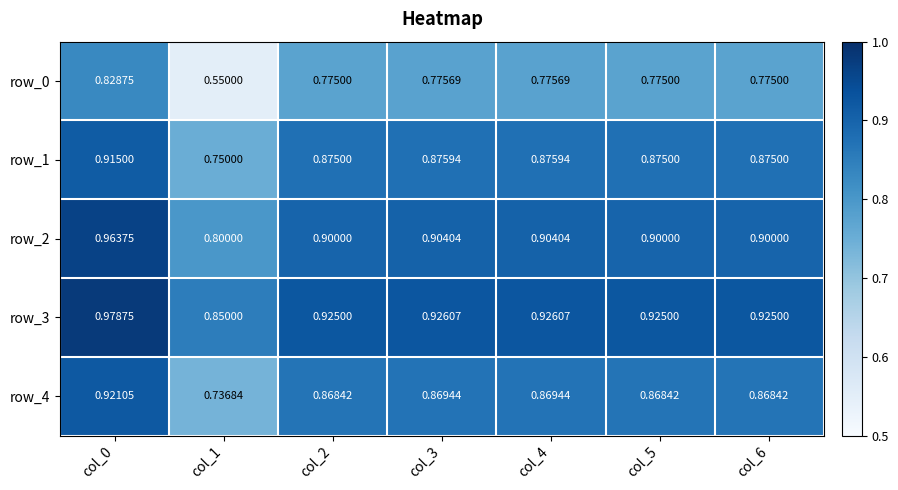

What is the difference between the maximum and minimum values in the row_4 series?

0.2